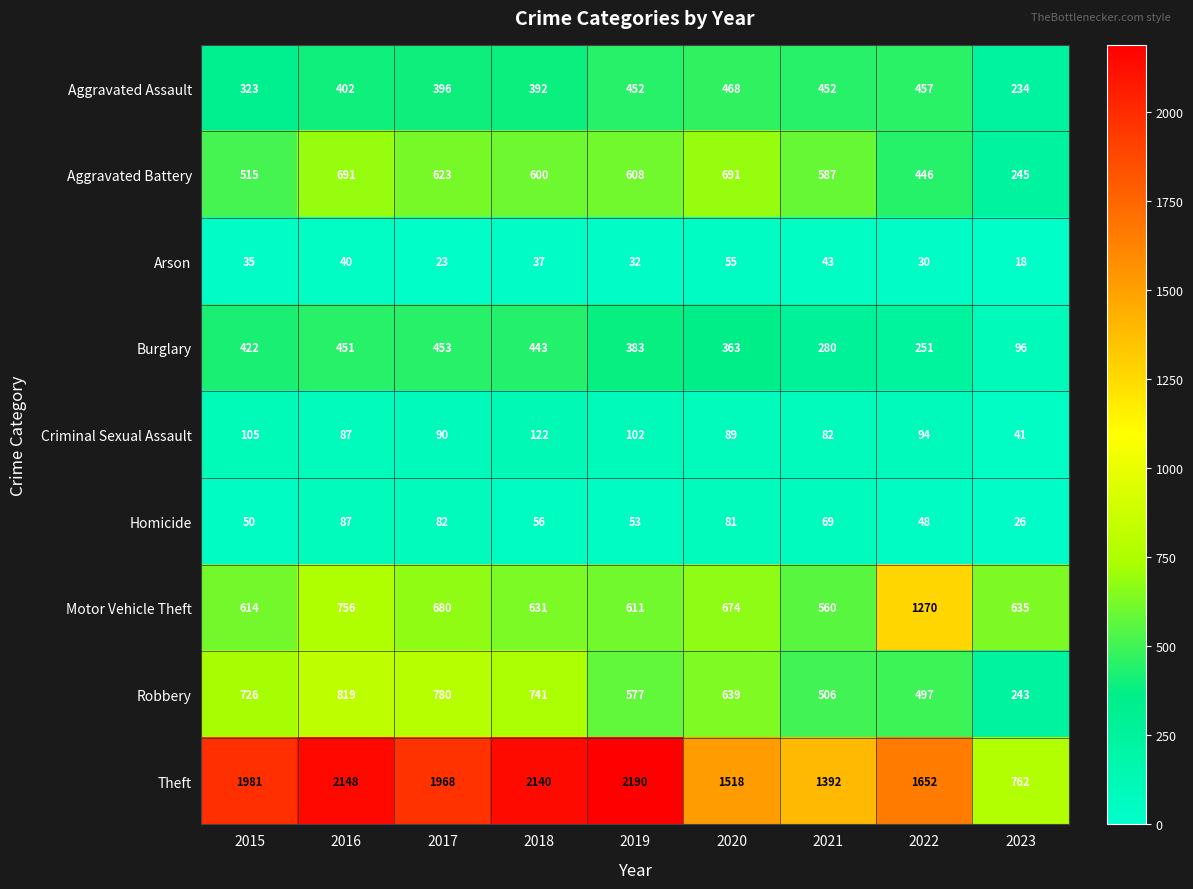

Which category has the lowest value in the Aggravated Assault series?

2023